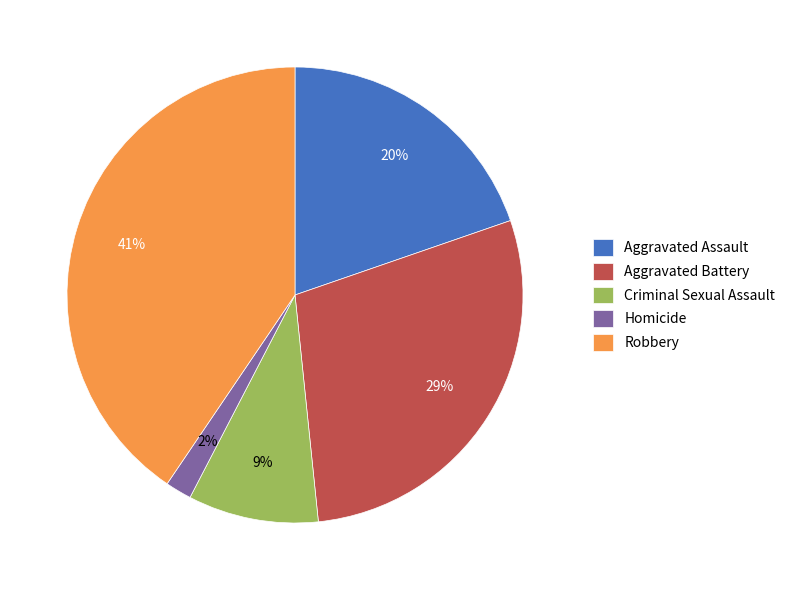

True or false: Aggravated Assault accounts for 20% of the total.

True